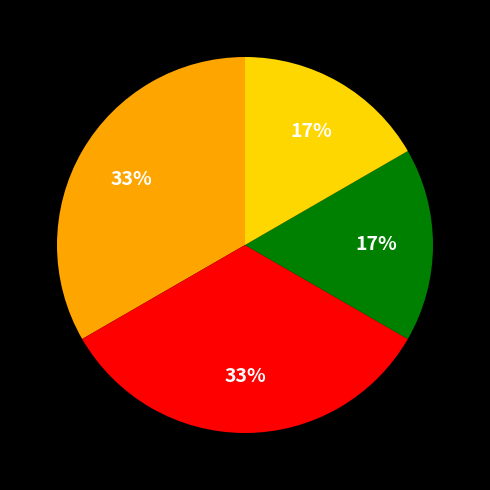

To the nearest percent, what is the average slice percentage?

25%